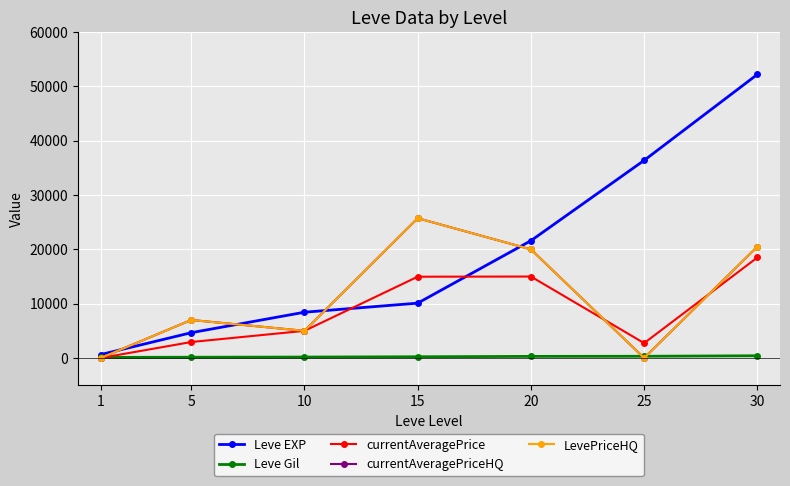

What is the total value across all series at 5?

21742